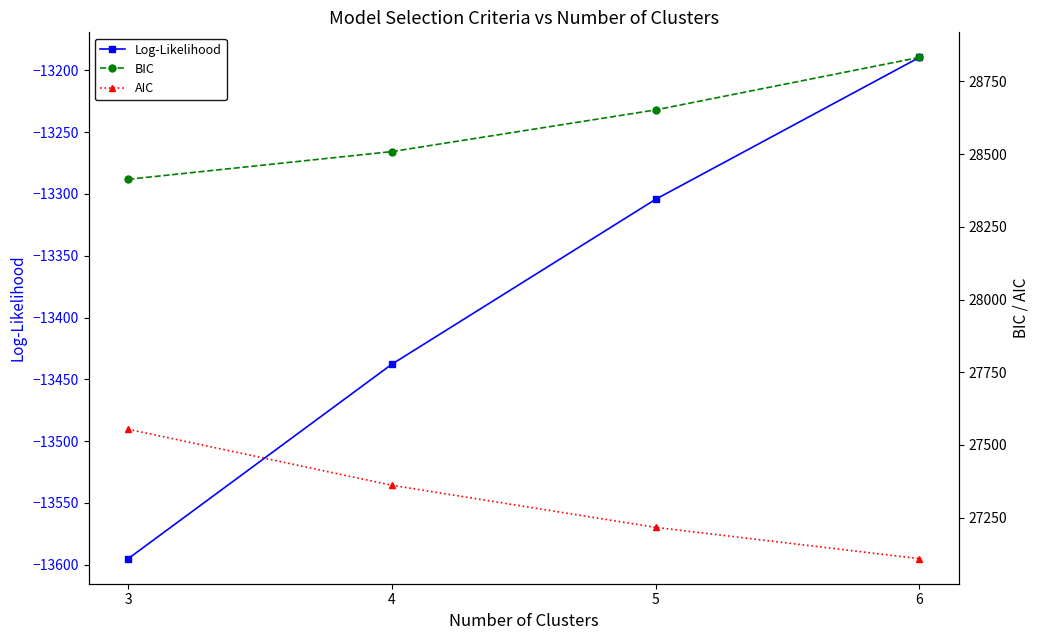

What is the highest value of the AIC series?

27554.1